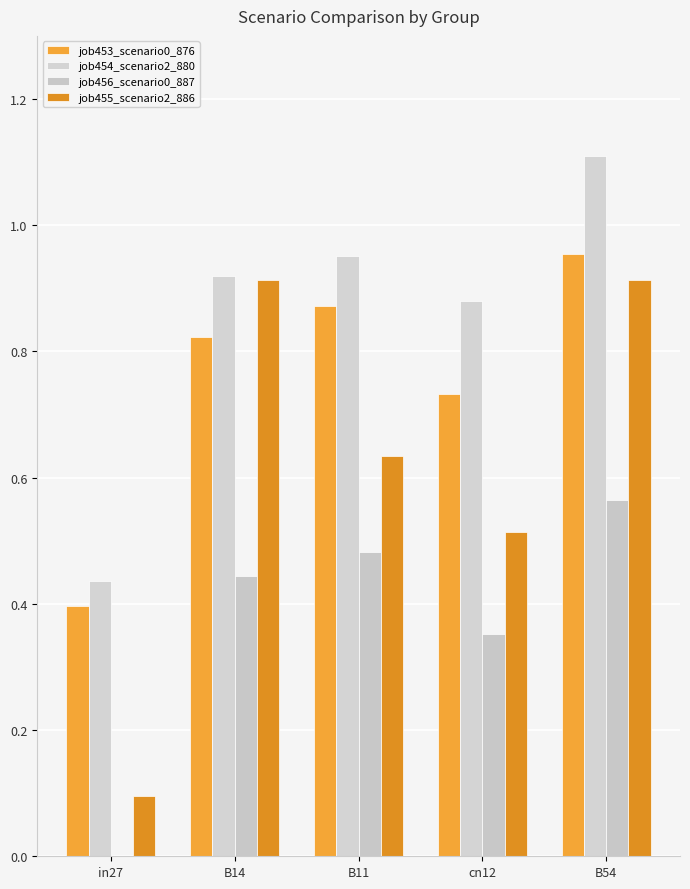

Rank the series at cn12 from highest to lowest value.

job454_scenario2_880, job453_scenario0_876, job455_scenario2_886, job456_scenario0_887